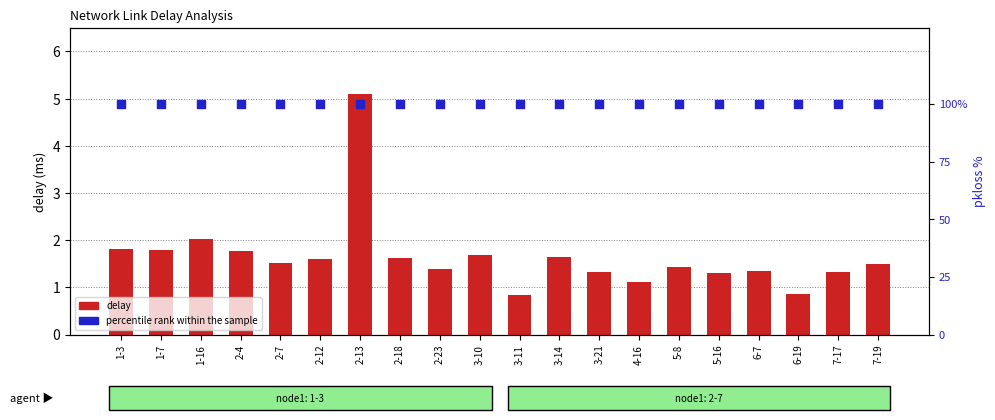

Which series has the largest Y range (max minus min)?

delay